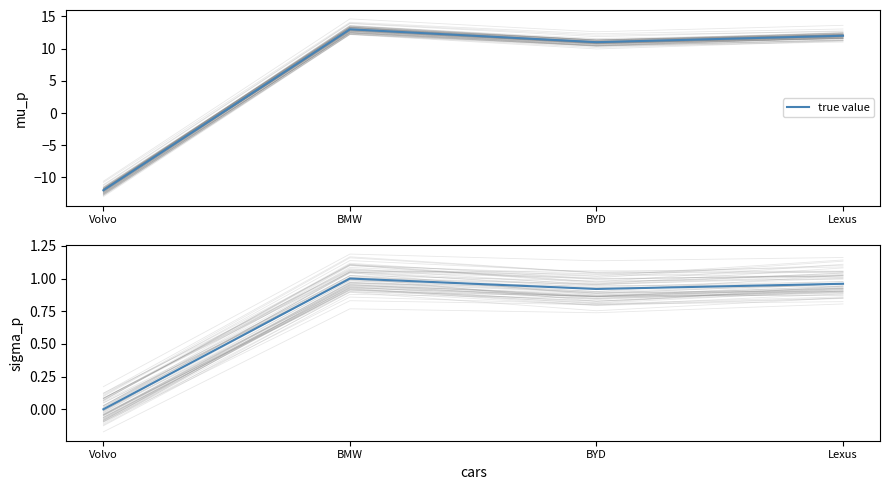

Read the value at Lexus.

1.0